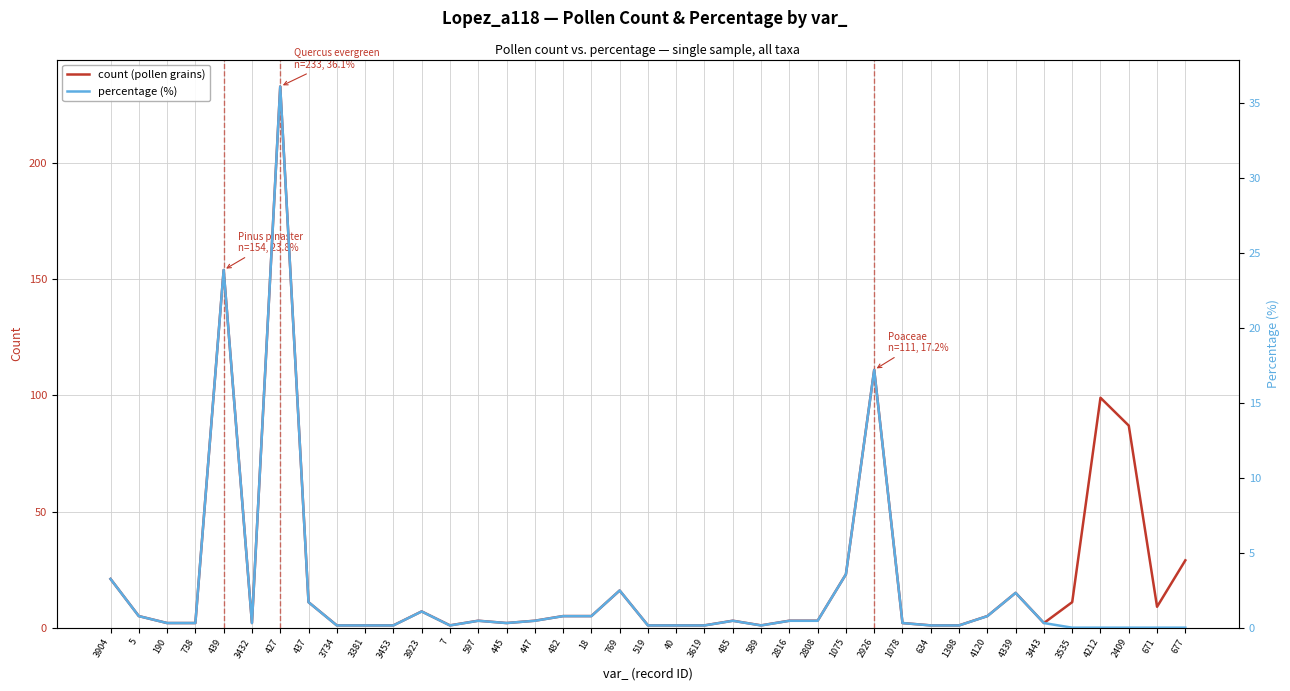

What is the value of the percentage (%) point at the 29th from the left?

0.3